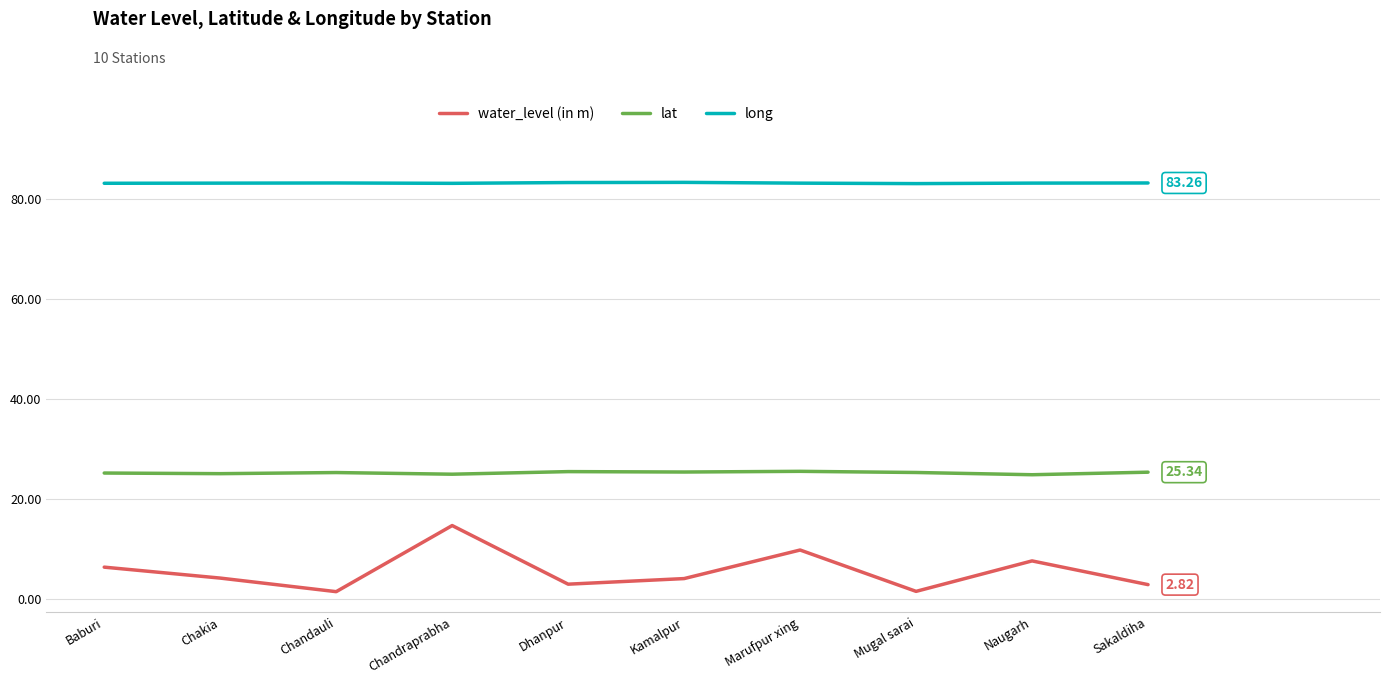

What is the difference between the highest and lowest values at Naugarh?

75.7